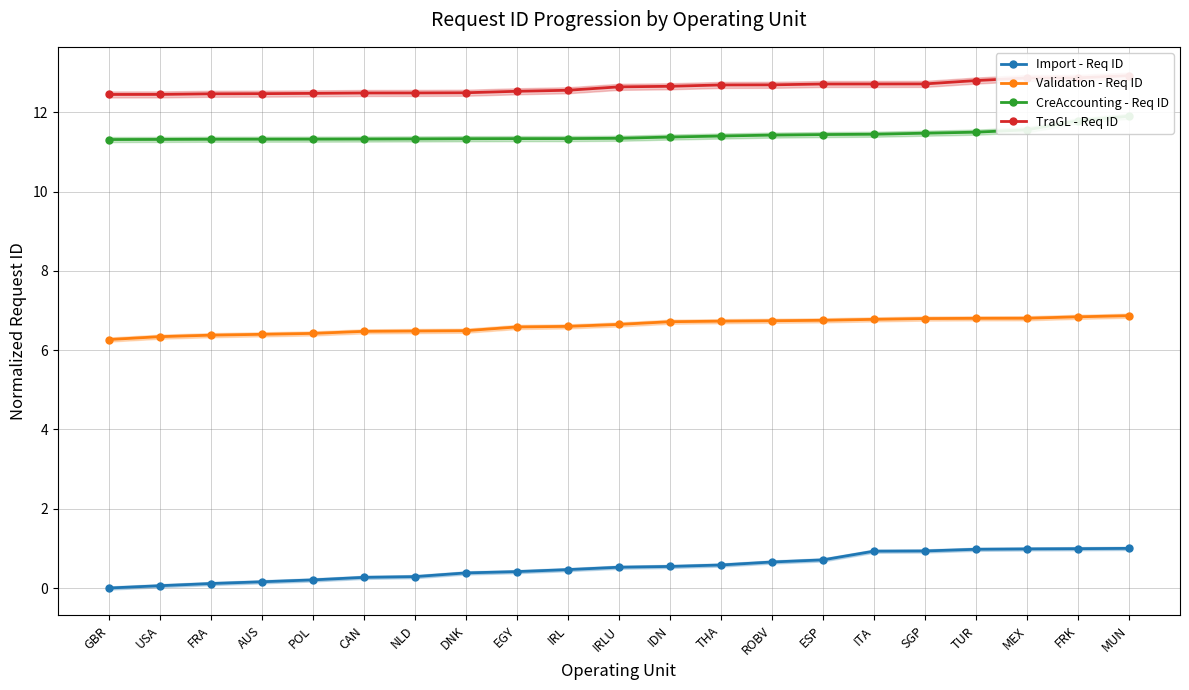

Is it true that TraGL - Req ID equals 18.6 at CAN?

False